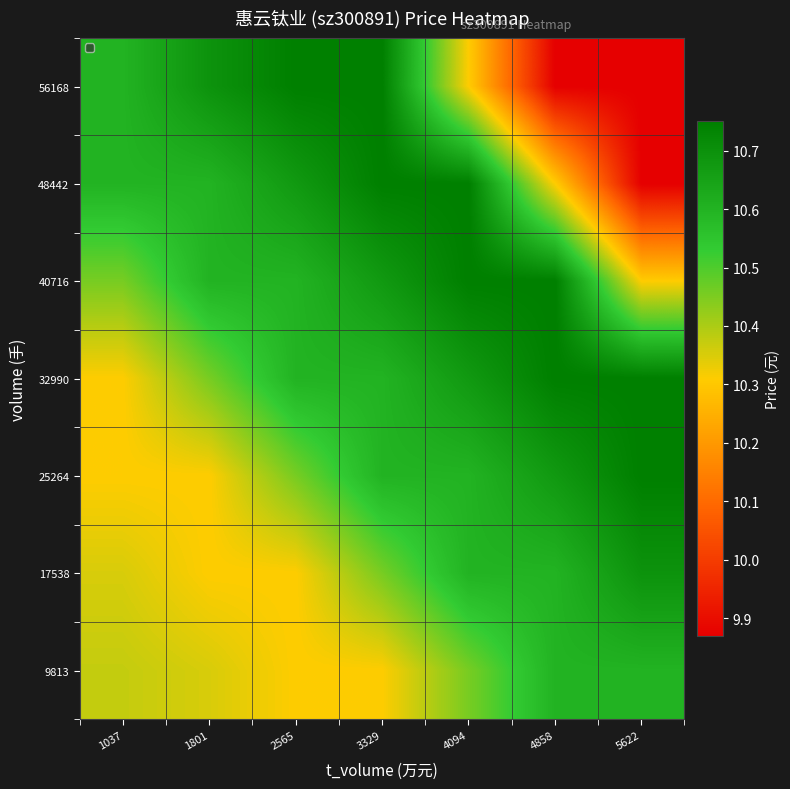

Reading left to right, what are all the values shown in this chart?

9813: 1037=10.4	1801=10.4	2565=10.3	3329=10.3	4094=10.5	4858=10.6	5622=10.6
17538: 1037=10.4	1801=10.3	2565=10.3	3329=10.5	4094=10.6	4858=10.6	5622=10.7
25264: 1037=10.3	1801=10.3	2565=10.5	3329=10.6	4094=10.6	4858=10.7	5622=10.8
32990: 1037=10.3	1801=10.5	2565=10.6	3329=10.6	4094=10.7	4858=10.8	5622=10.8
40716: 1037=10.5	1801=10.6	2565=10.6	3329=10.7	4094=10.8	4858=10.8	5622=10.3
48442: 1037=10.6	1801=10.6	2565=10.7	3329=10.8	4094=10.8	4858=10.3	5622=9.9
56168: 1037=10.6	1801=10.7	2565=10.8	3329=10.8	4094=10.3	4858=9.9	5622=9.9